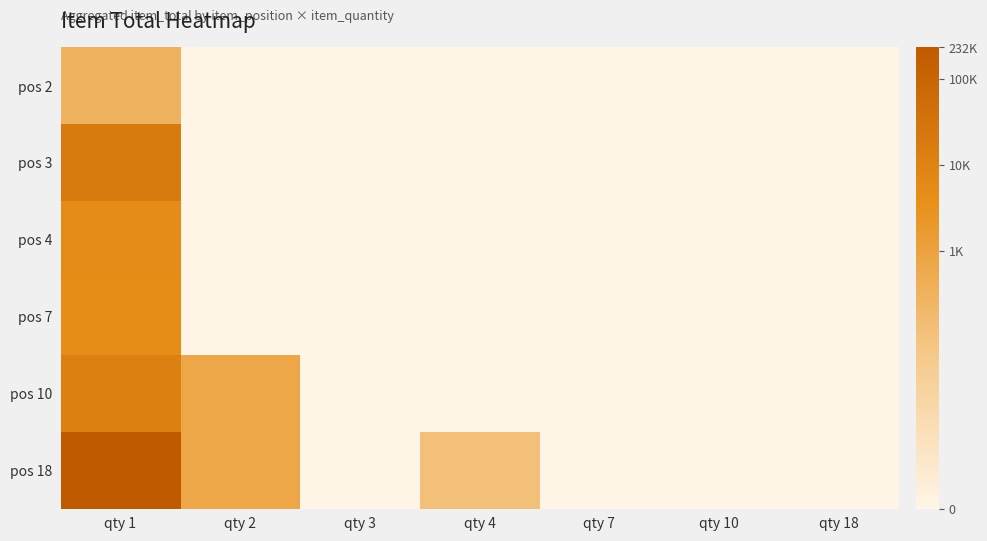

Rank the series at qty 2 from lowest to highest value.

pos 2, pos 3, pos 4, pos 7, pos 10, pos 18